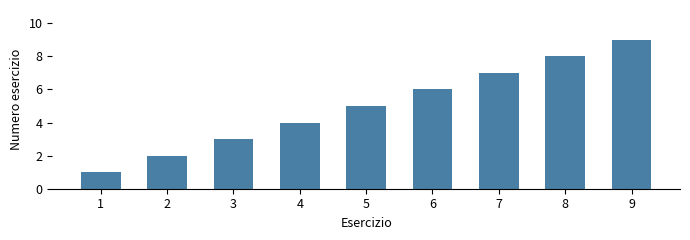

The chart shows a value of 8 at 6. True or false?

False